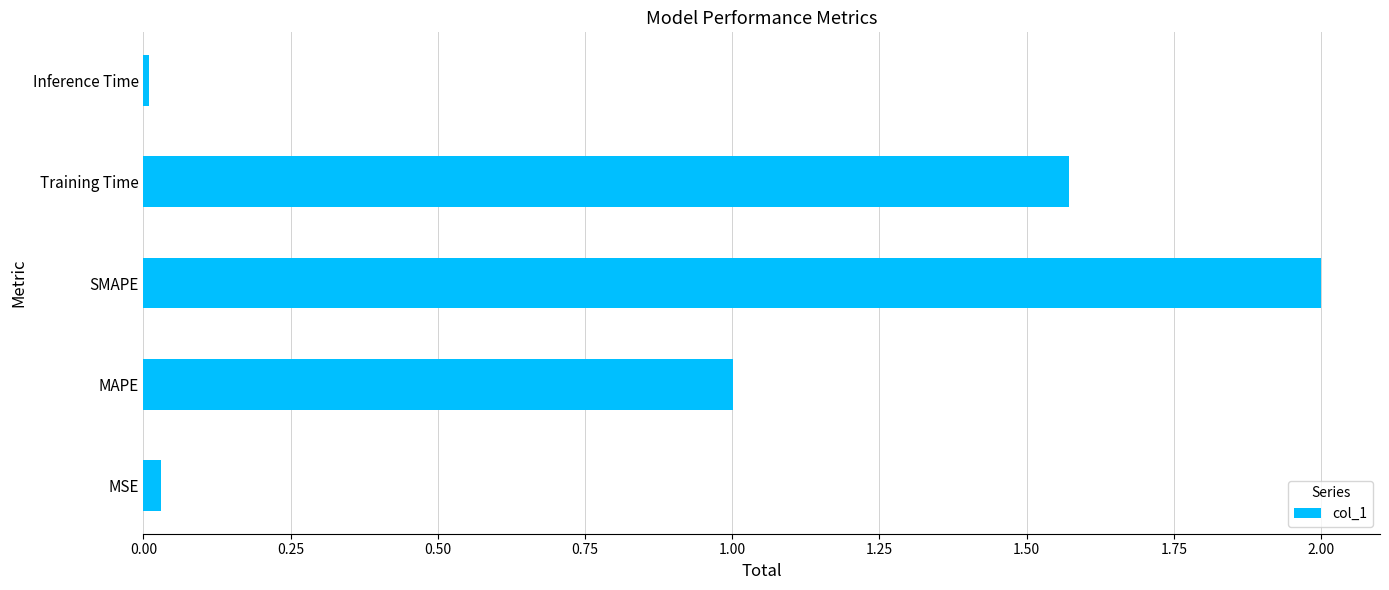

Is it true that the value at Training Time is 2.3?

False